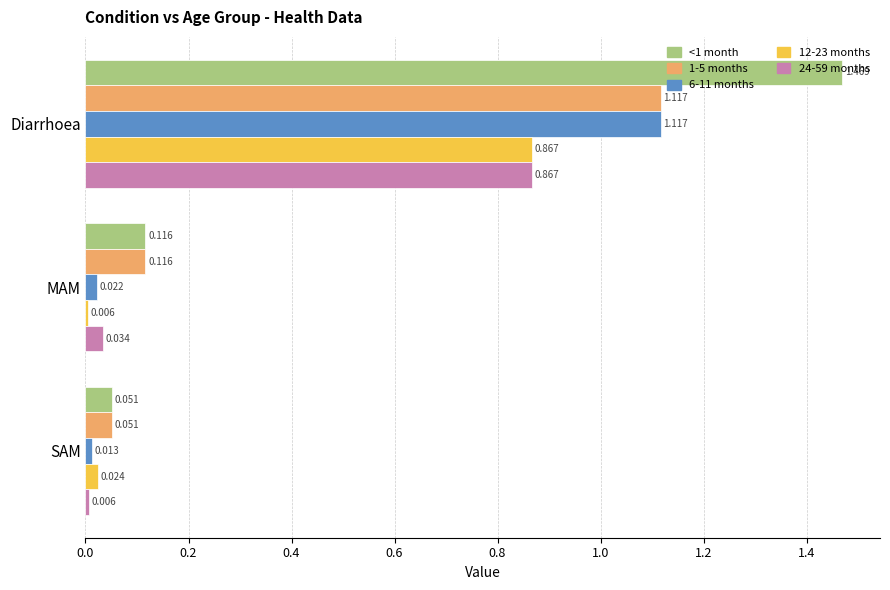

What is the average value of the 6-11 months series?

0.4